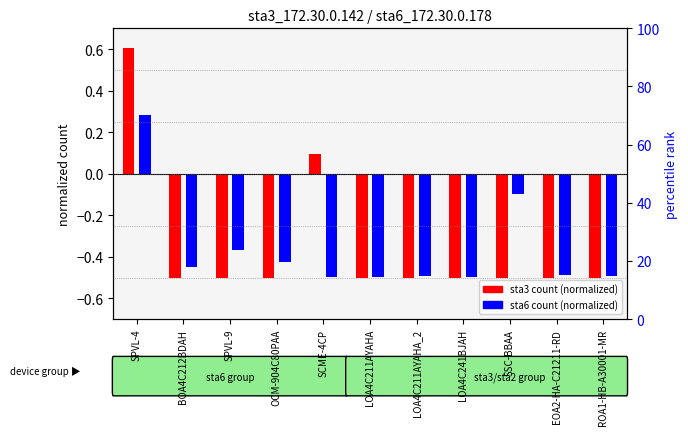

Between OCM-904C80PAA and BOA4C212BDAH, which is larger?

OCM-904C80PAA